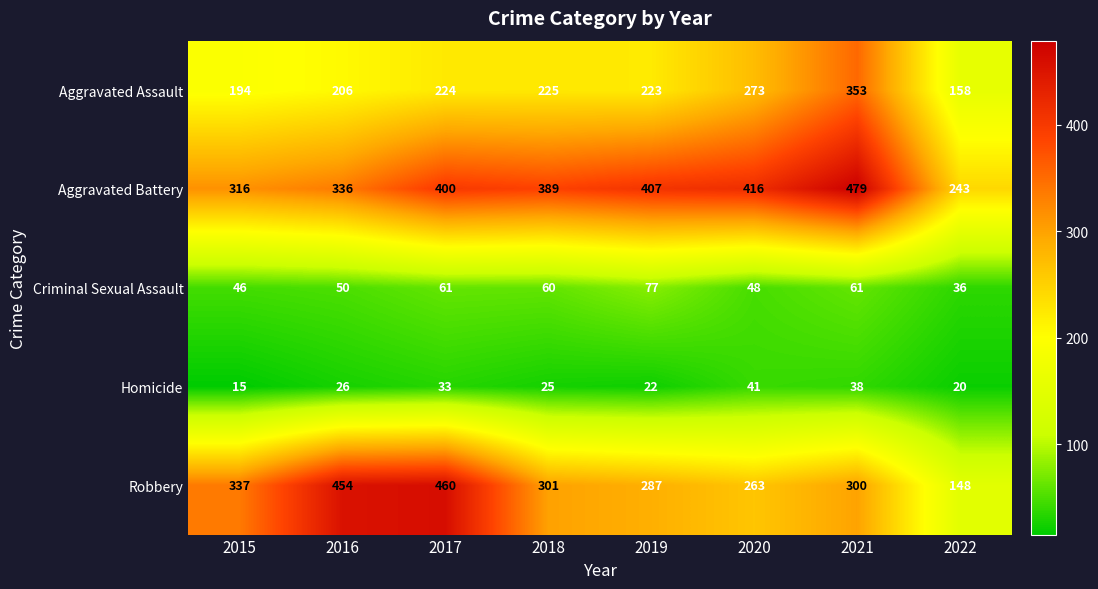

What is the minimum value shown in the chart?

15